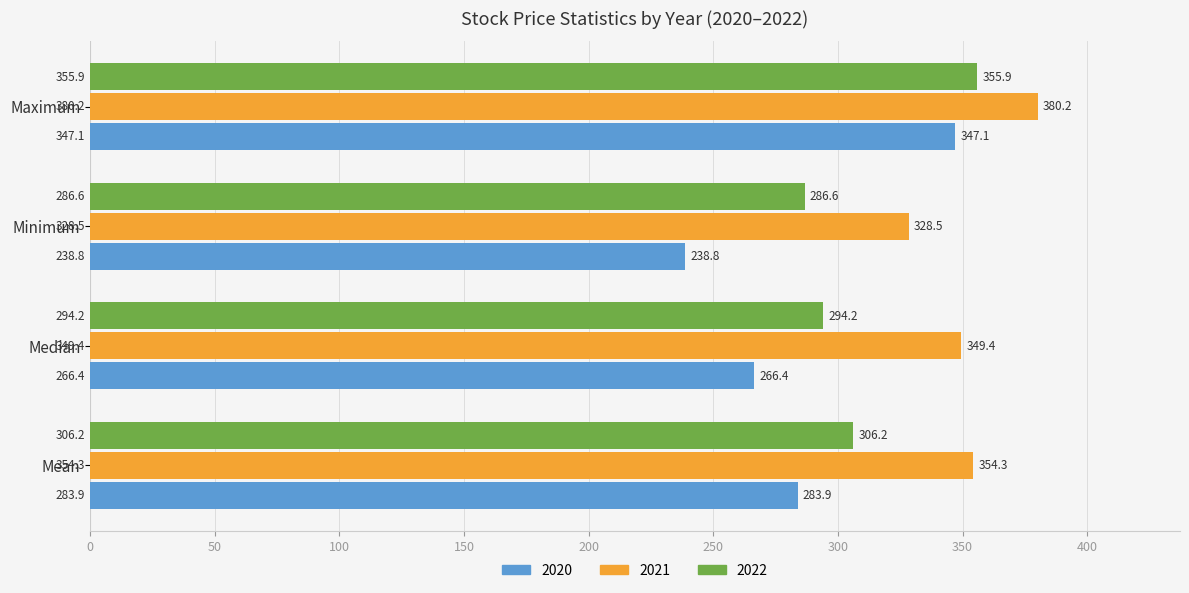

What value does the 2020 series have at Minimum?

238.8